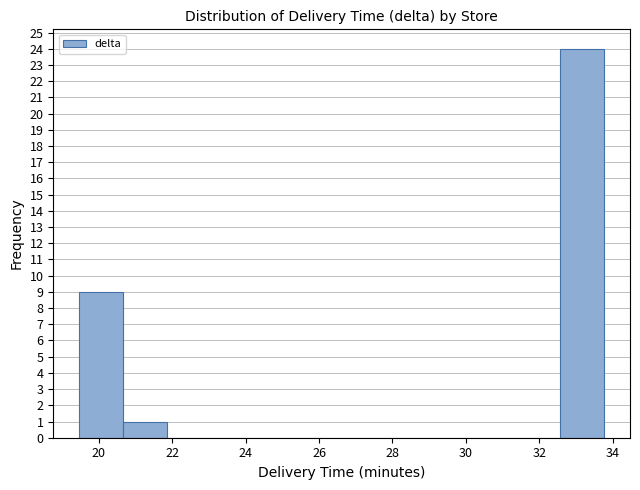

Reading left to right, list every bar in this chart as the range it spans on the x-axis followed by its height. Neither the bar edges nor the heights are printed on the chart, so give them approximately, as read against the axes.

19.4 to 20.6: 9
20.6 to 21.8: 1
21.8 to 23.0: 0
23.0 to 24.2: 0
24.2 to 25.4: 0
25.4 to 26.6: 0
26.6 to 27.8: 0
27.8 to 29.0: 0
29.0 to 30.2: 0
30.2 to 31.4: 0
31.4 to 32.6: 0
32.6 to 33.8: 24